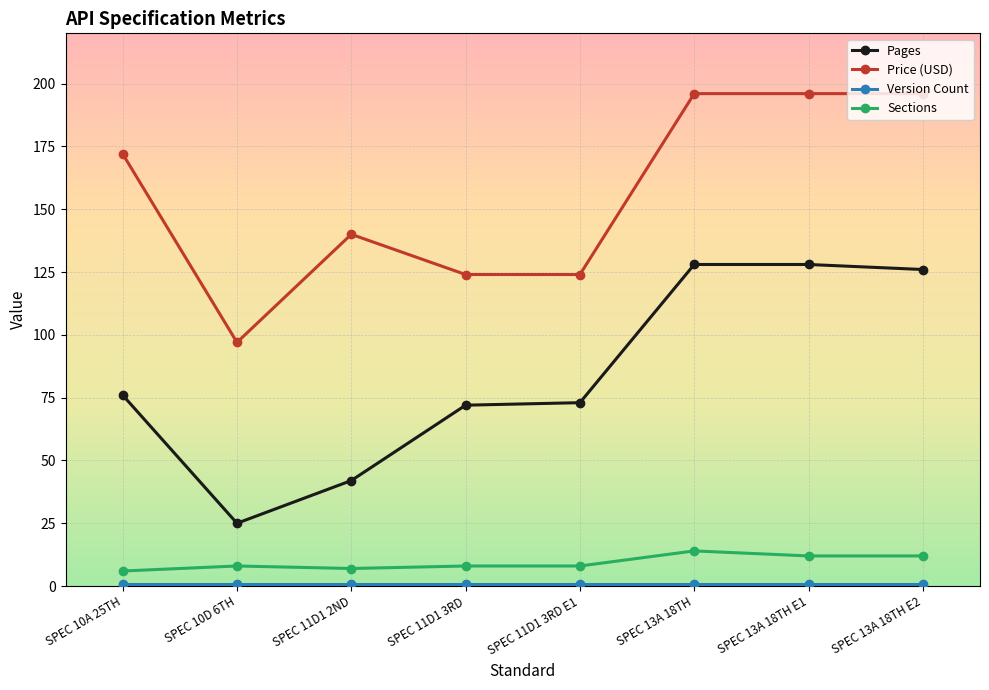

At how many categories does at least one series exceed 57?

8